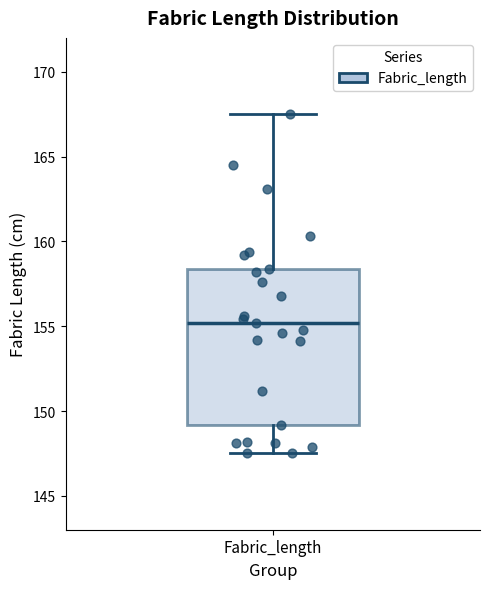

Where is the lower edge of the box for Fabric_length on the y-axis? The values are not printed on the chart, so give them approximately, as read against the axis.

149.0